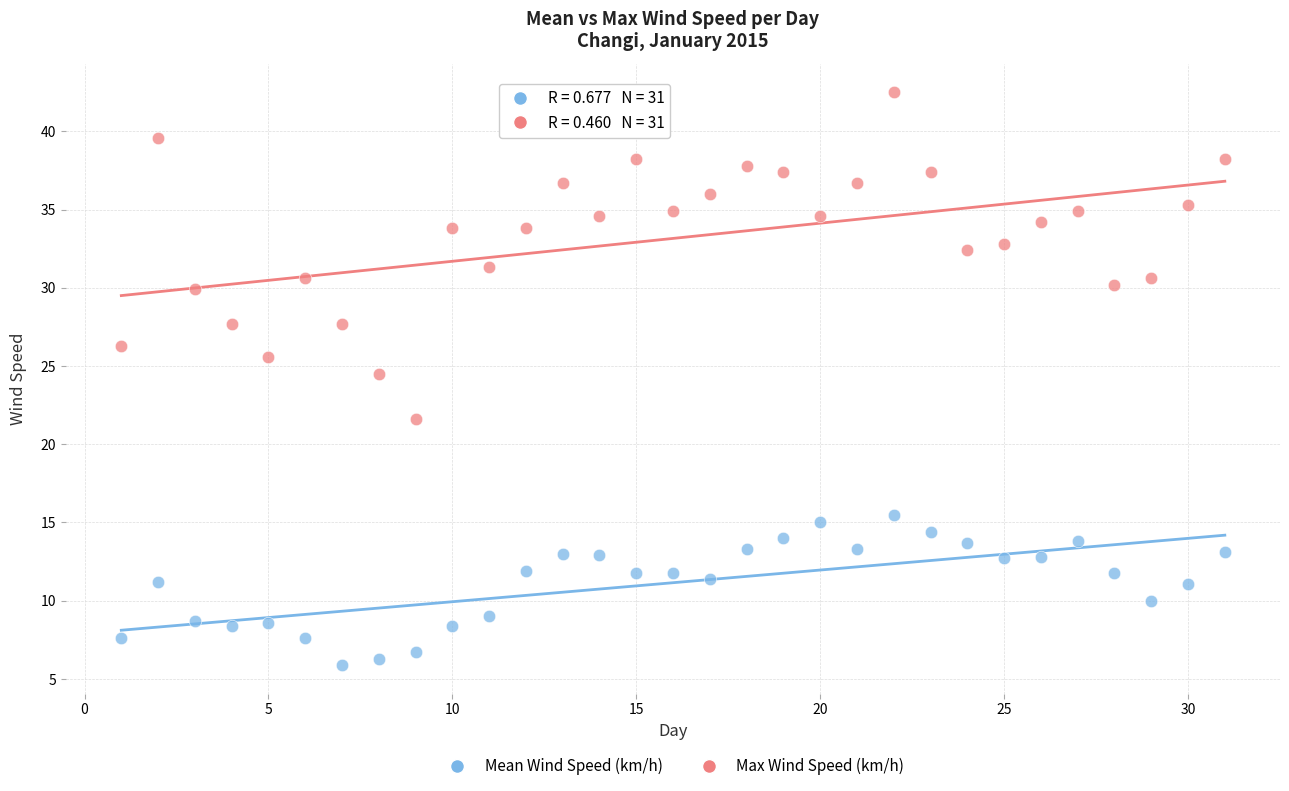

Across all data points, what is the range of Y values (max minus min)?

36.6